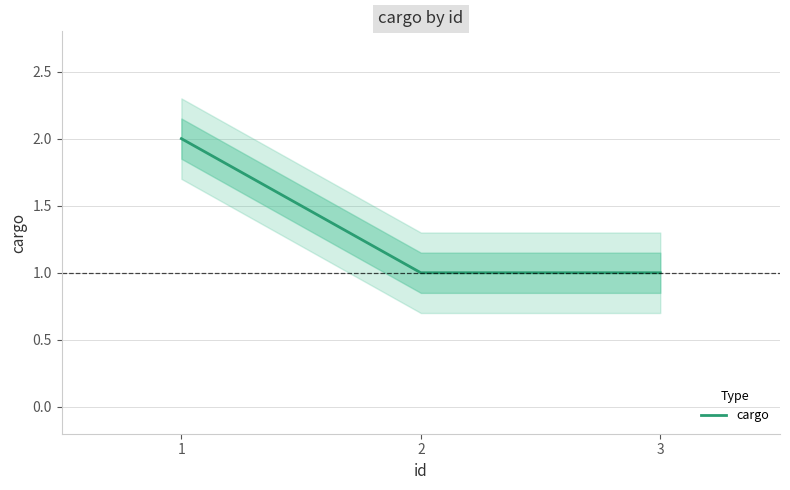

The chart shows a value of 1 at 3. True or false?

True